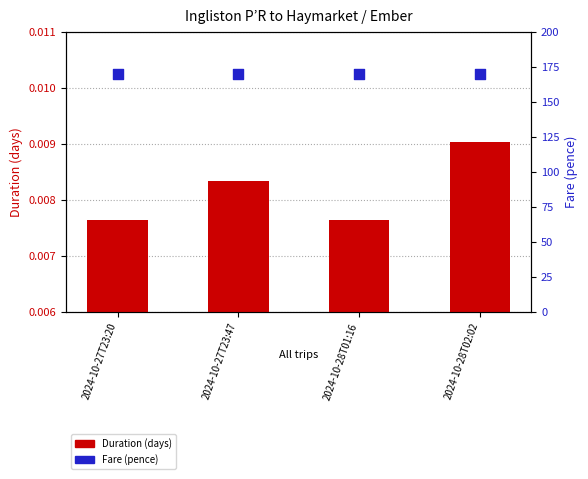

What are all the series names shown in the legend?

Duration, Fare